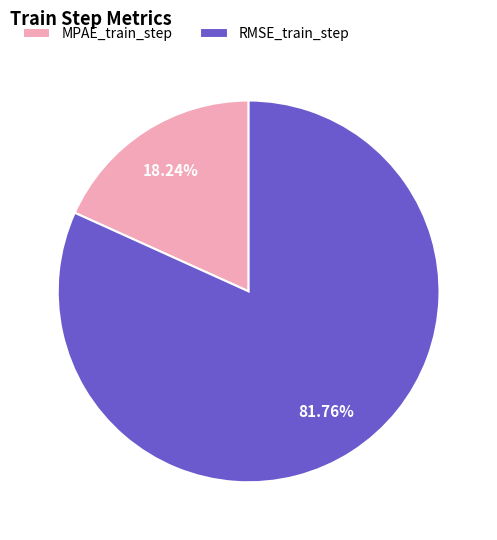

Does RMSE_train_step represent more than half of the total?

Yes